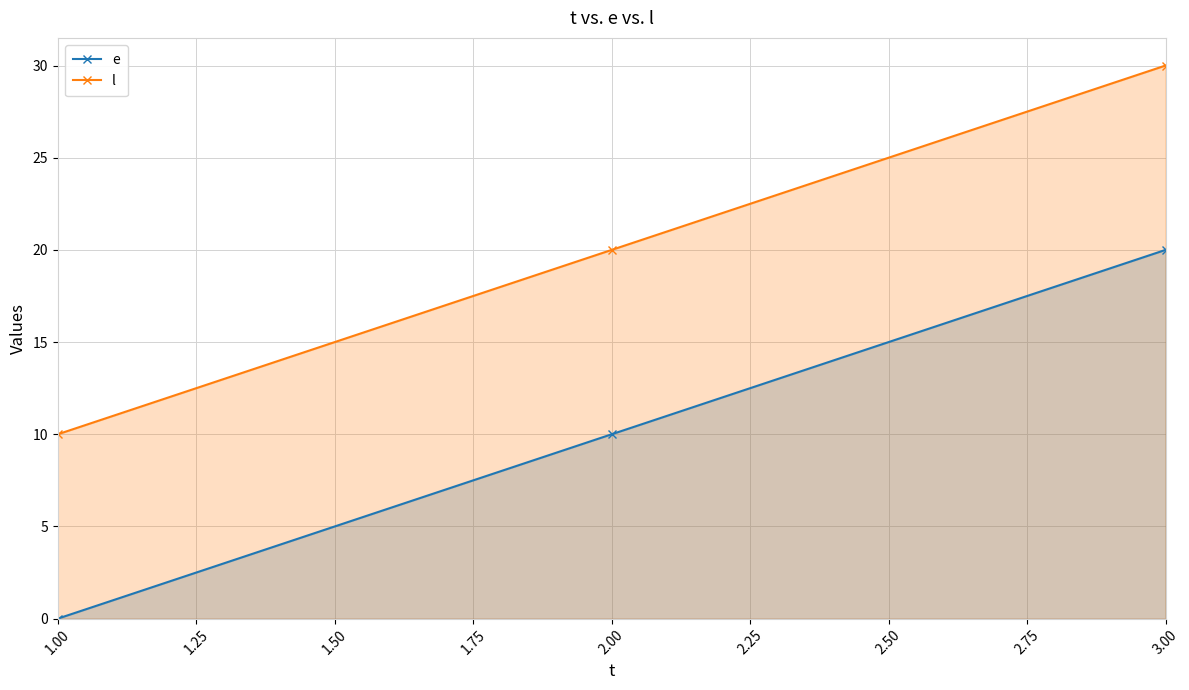

How many values in e are above zero?

2